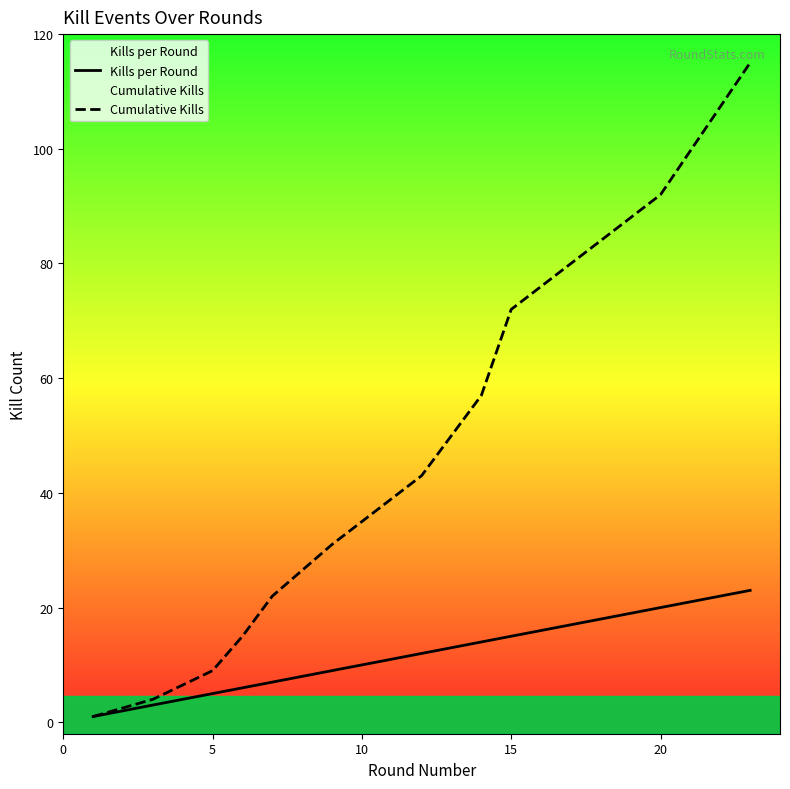

List the series in order of their peak value, lowest first.

Kills per Round, Cumulative Kills